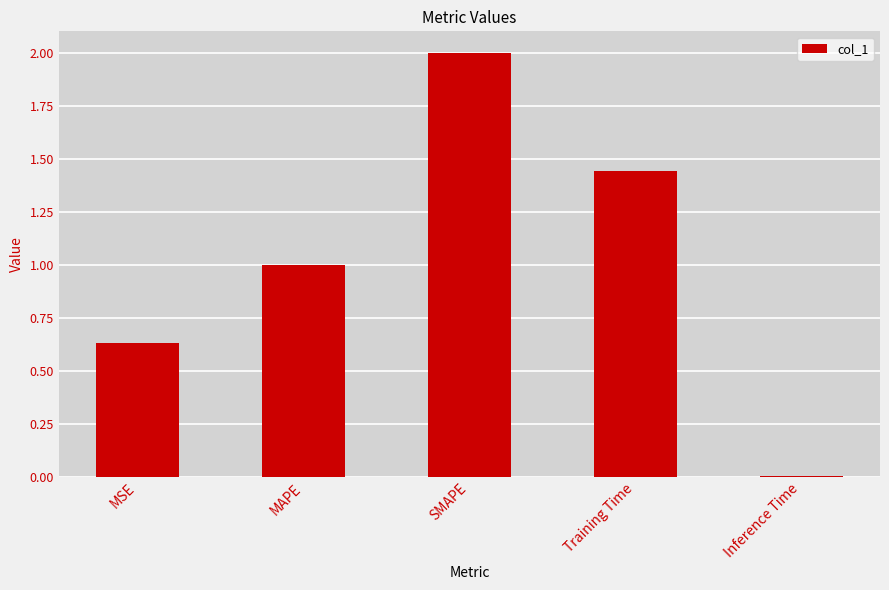

What is the sum of all values?

5.1